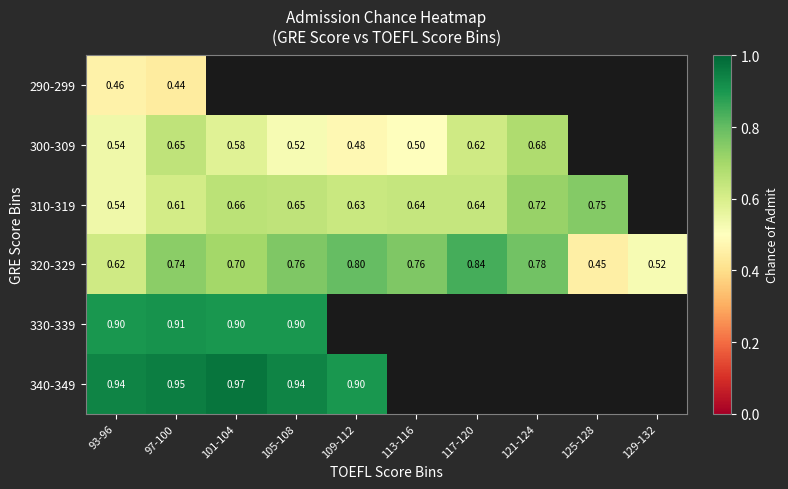

At which category is the sum across all series the highest?

97-100